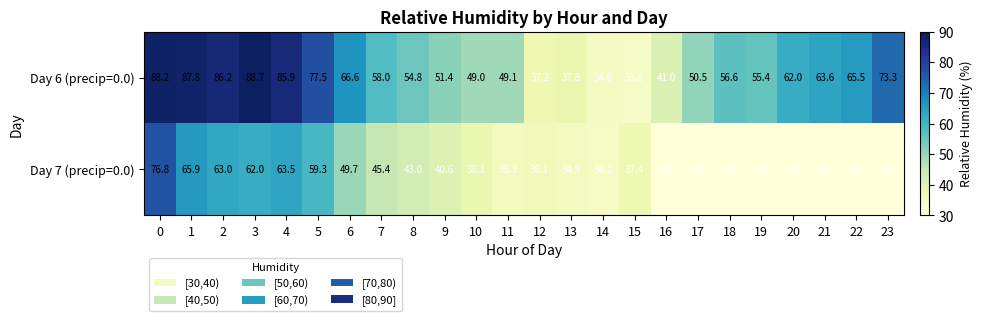

The Day 7 (precip=0.0) series shows -38.4 at 21. True or false?

False